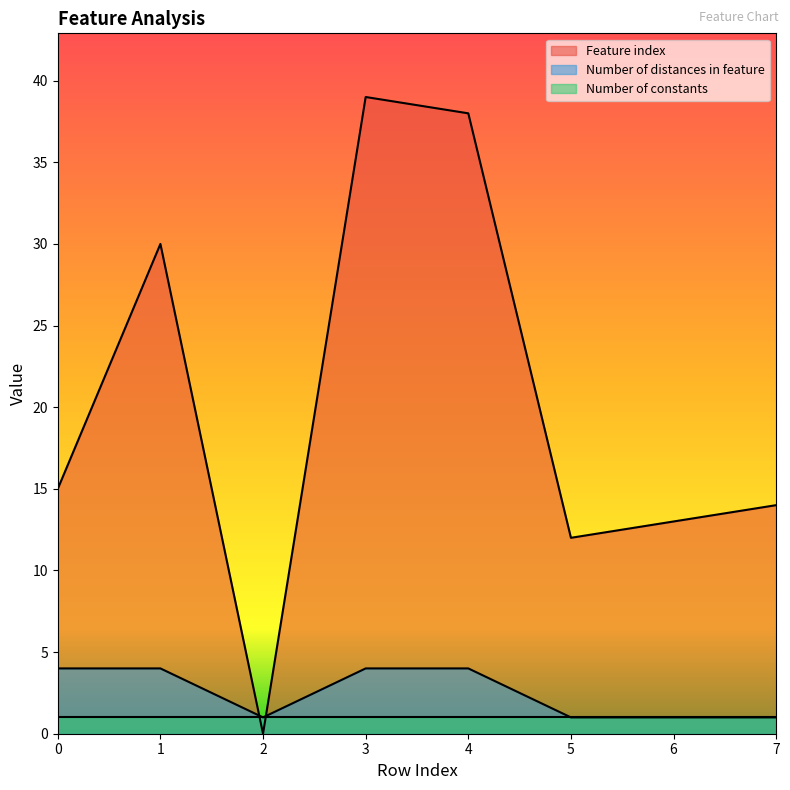

How many times do Number of distances in feature and Feature index cross each other?

2